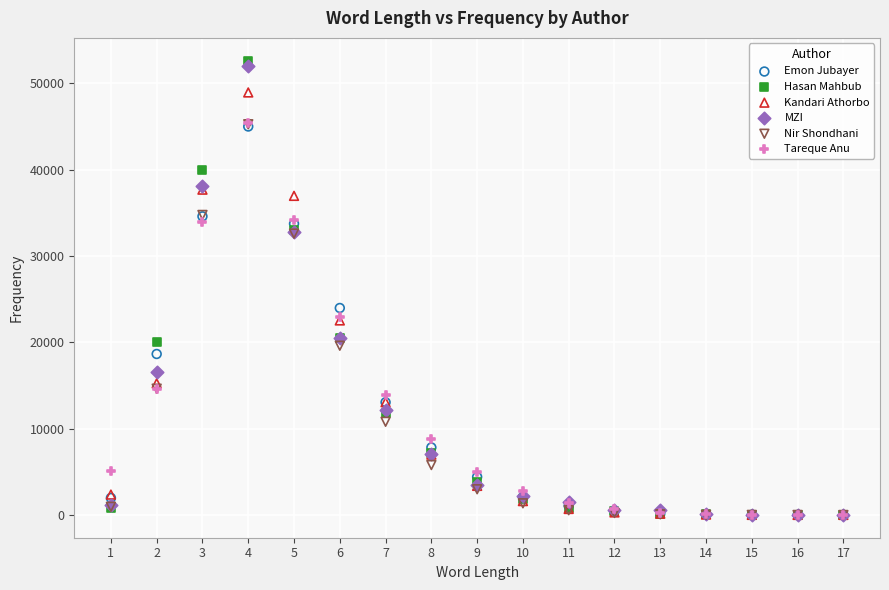

In the MZI series, what Y value is closest to 26047?

20460